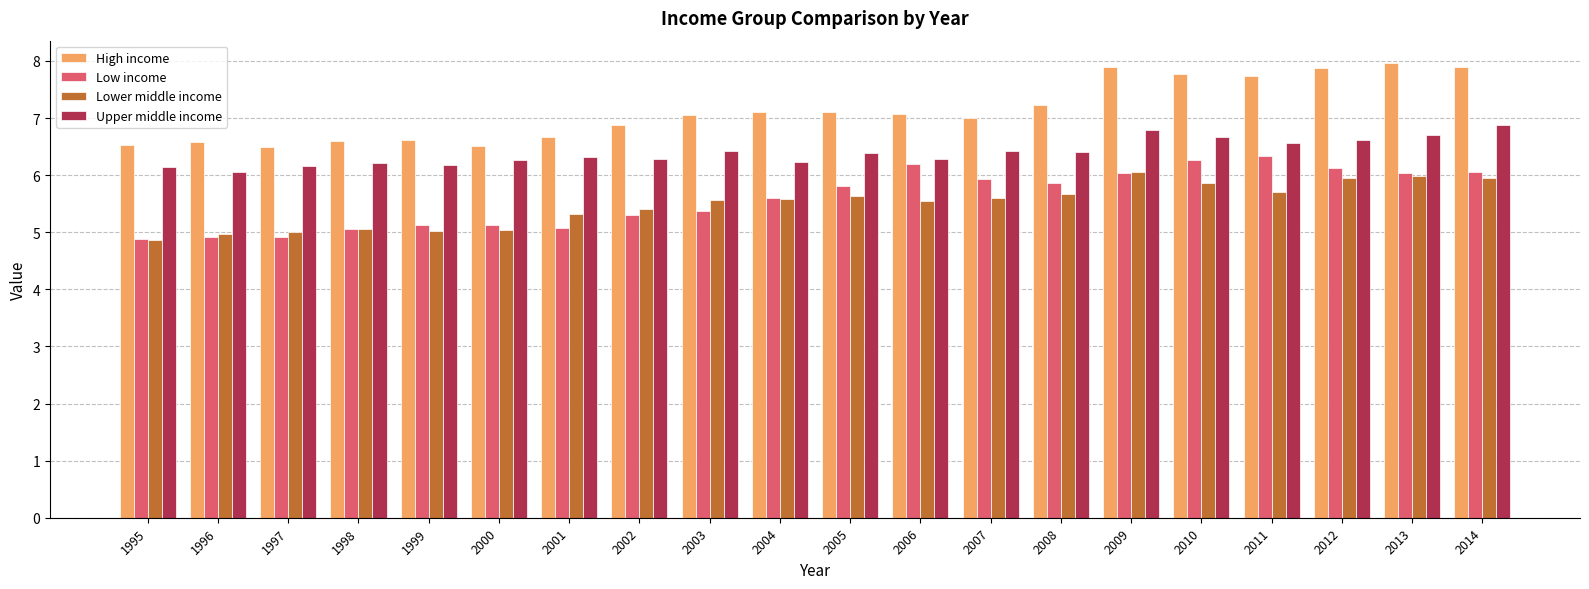

What is the sum of the Upper middle income values at 1996 and 2011?

12.6